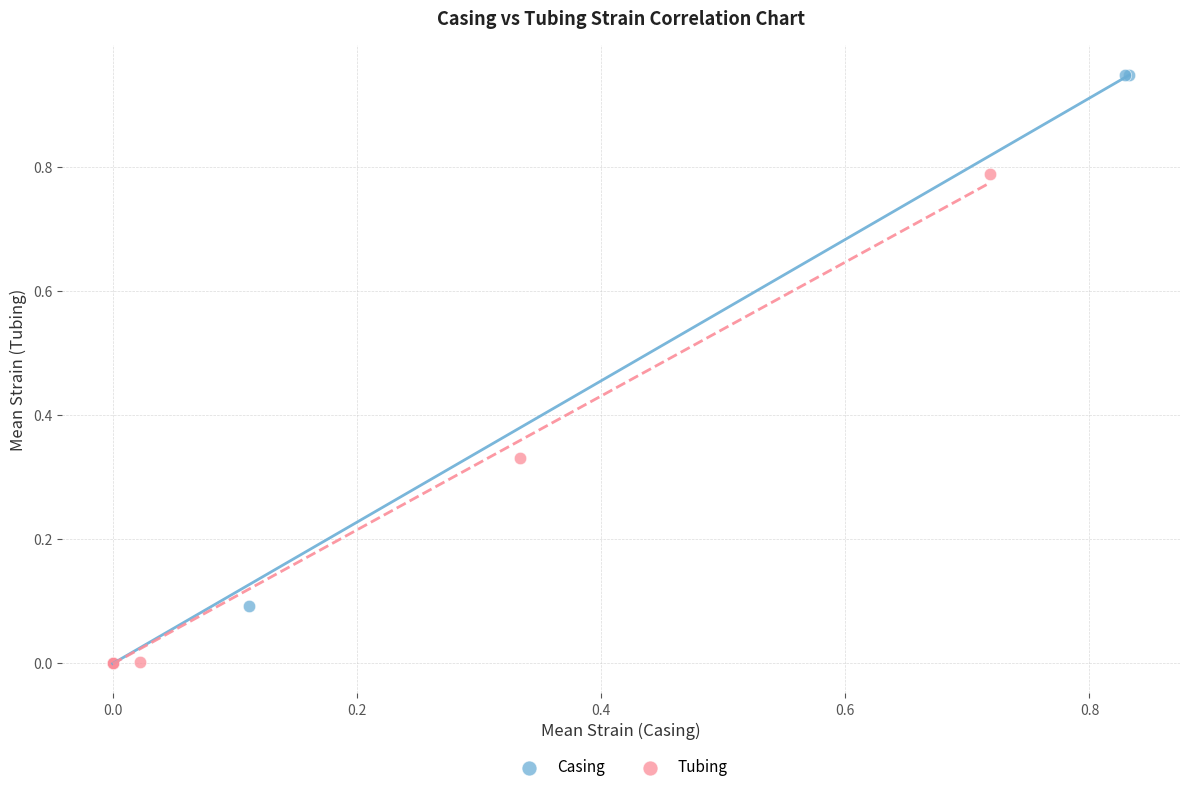

Which series has the widest spread of Y values?

Casing